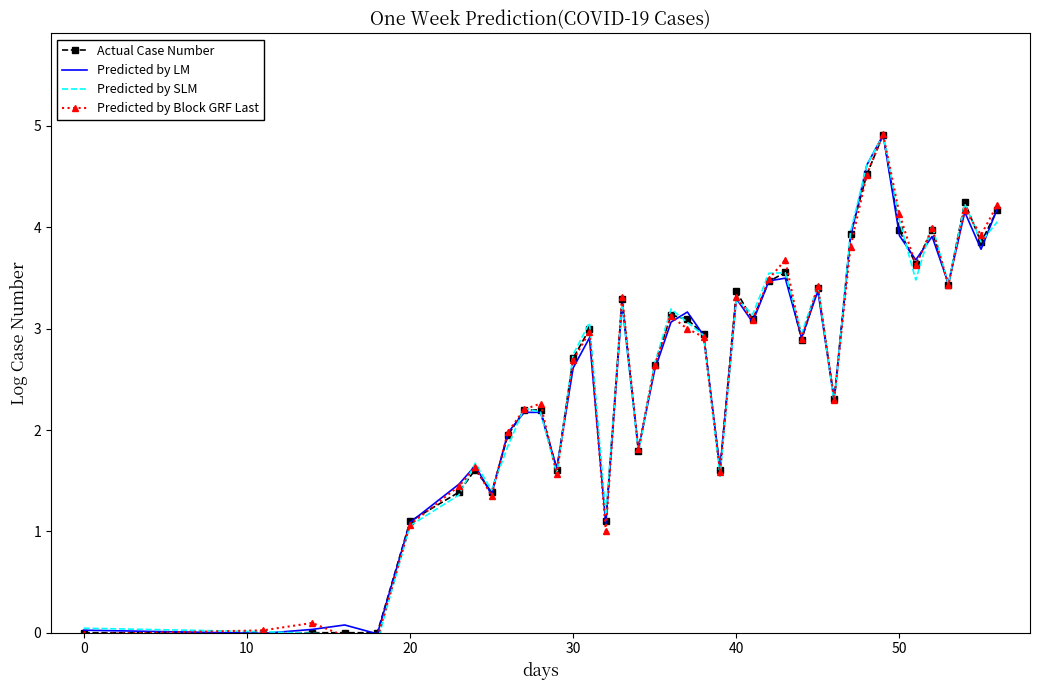

What is the difference between the maximum and minimum values in the Predicted by LM series?

4.9